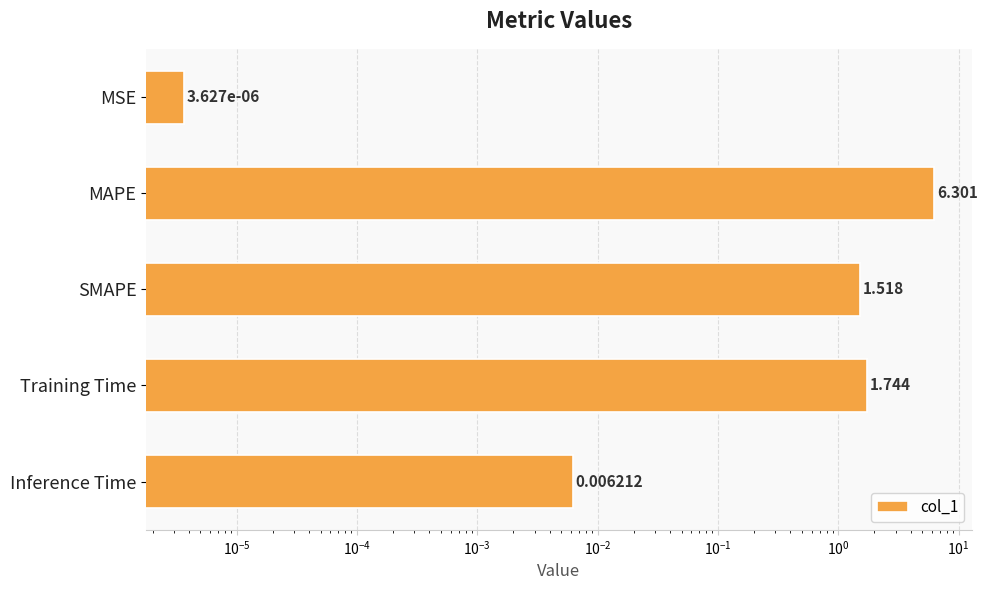

What is the difference between the maximum and minimum values?

6.3